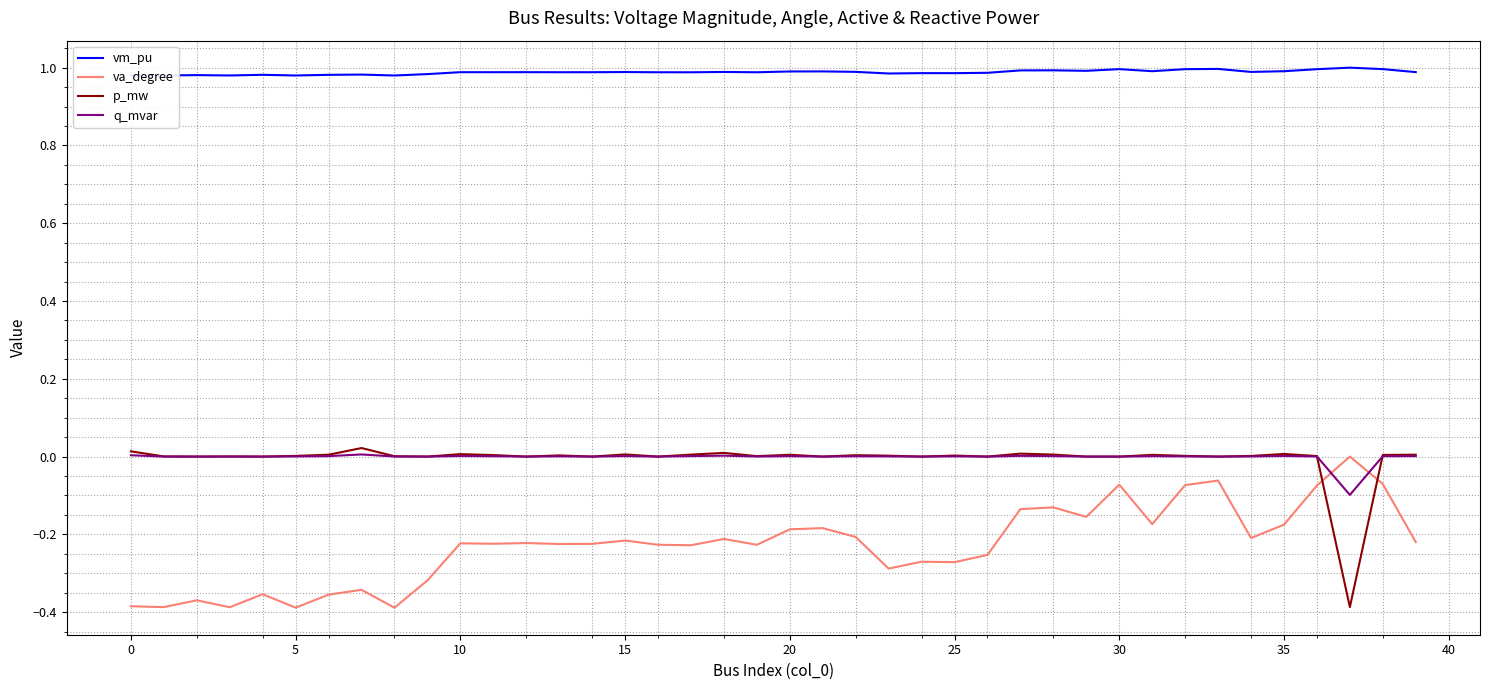

True or false: p_mw and vm_pu intersect in this chart.

False